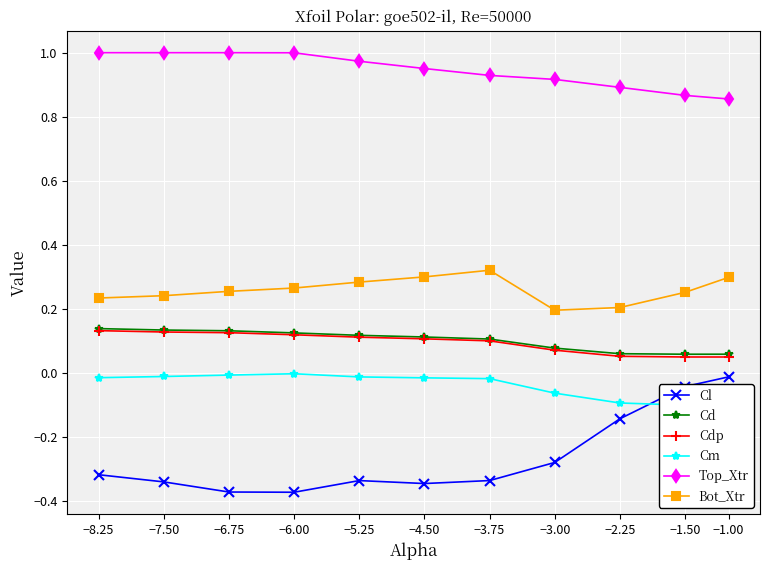

What is the minimum value for Bot_Xtr?

0.2